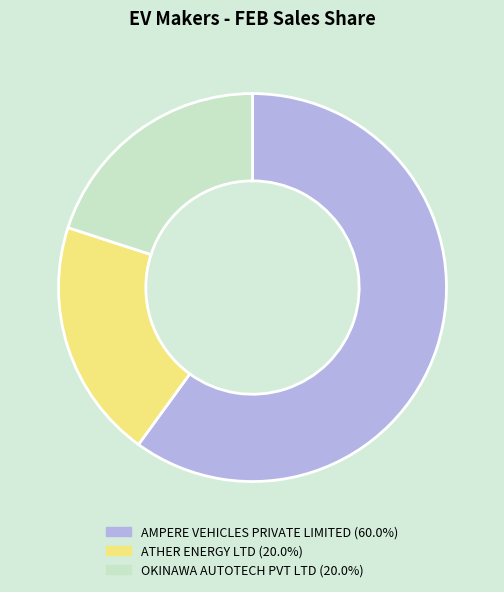

Which category accounts for the majority?

AMPERE VEHICLES PRIVATE LIMITED